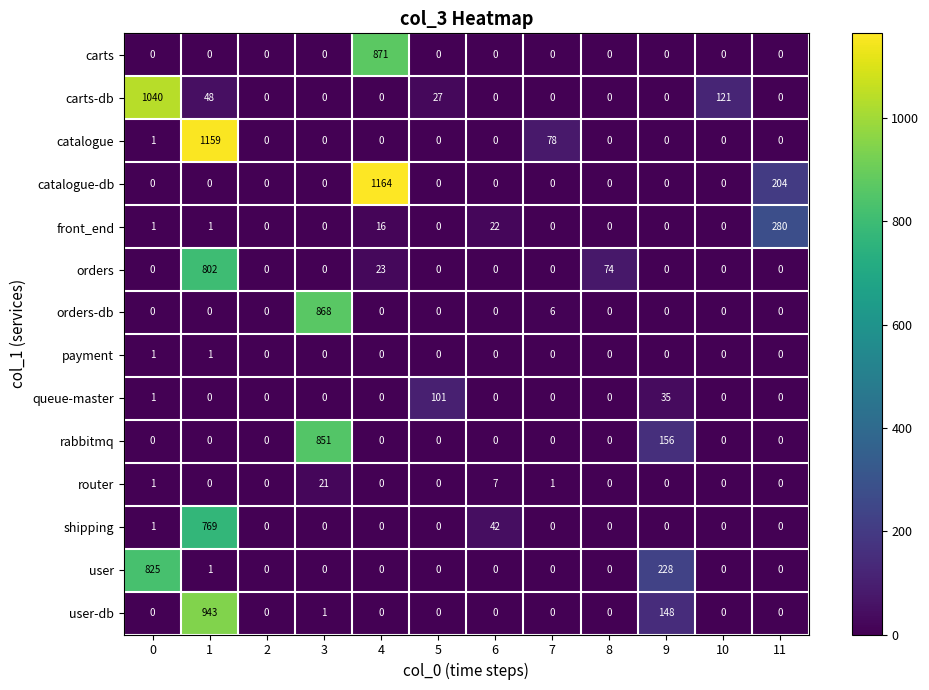

Rank the series by their maximum value, from lowest to highest.

payment, router, queue-master, front_end, shipping, orders, user, rabbitmq, orders-db, carts, user-db, carts-db, catalogue, catalogue-db